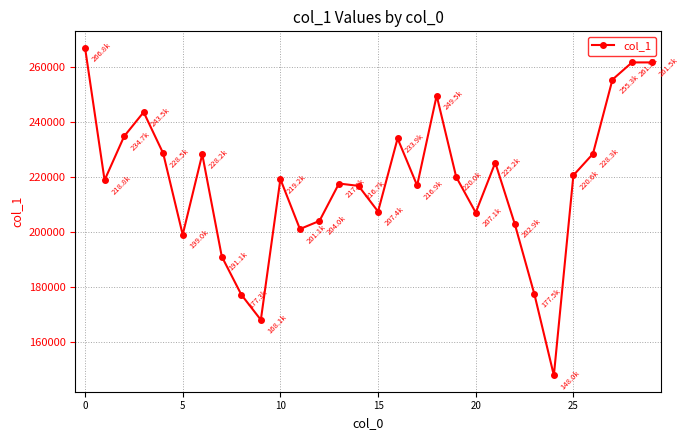

What is the value of the 27th point from the left?

228348